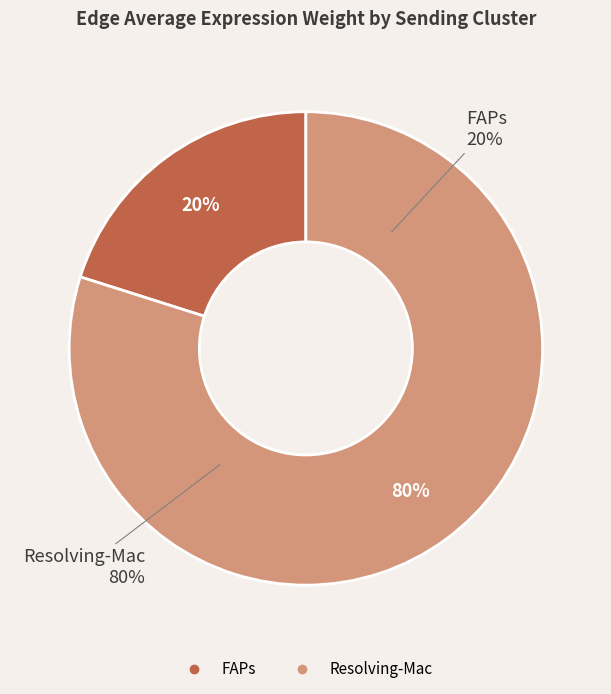

Which slice is the largest?

Resolving-Mac